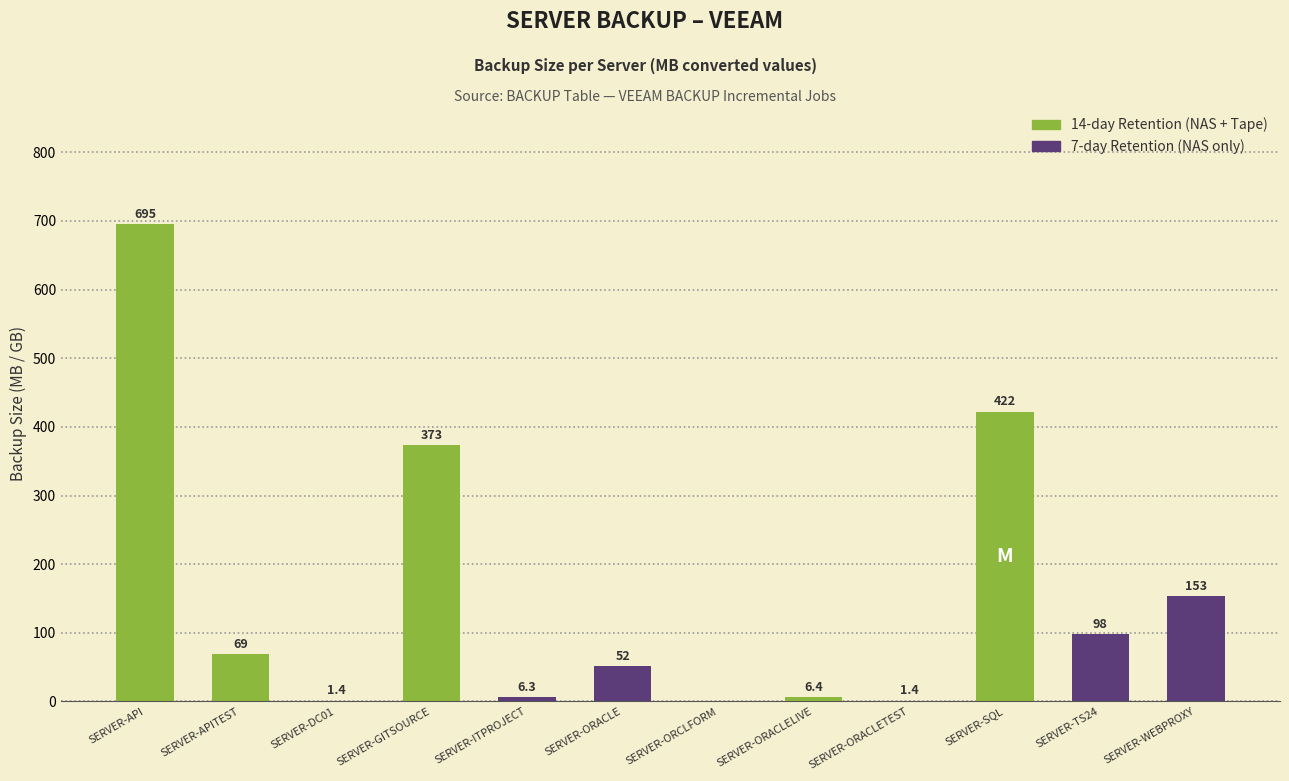

Reading left to right, list all the values displayed in this chart.

695.0	69.0	1.4	373.2	6.3	51.5	0.0	6.4	1.4	422.3	97.9	152.9